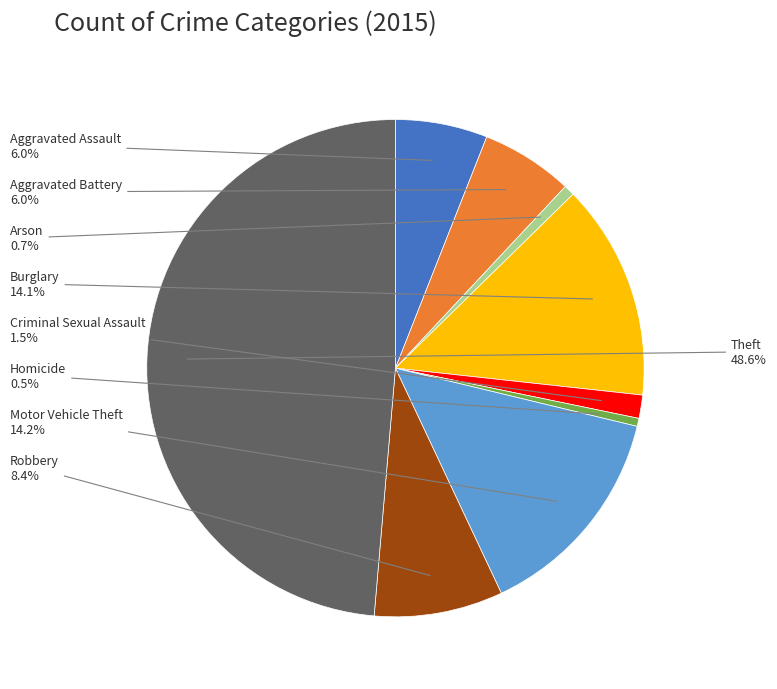

Combined, what portion of the pie is Aggravated Assault and Robbery?

14.4%